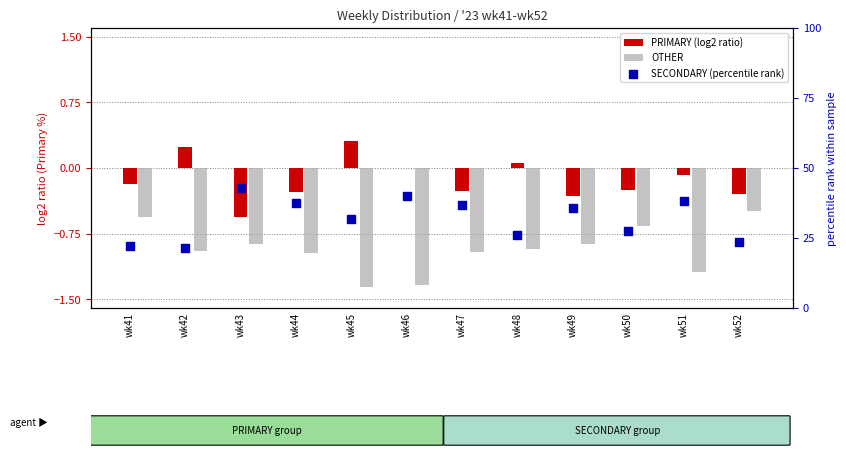

Which series contains the highest Y value?

SECONDARY (percentile rank)